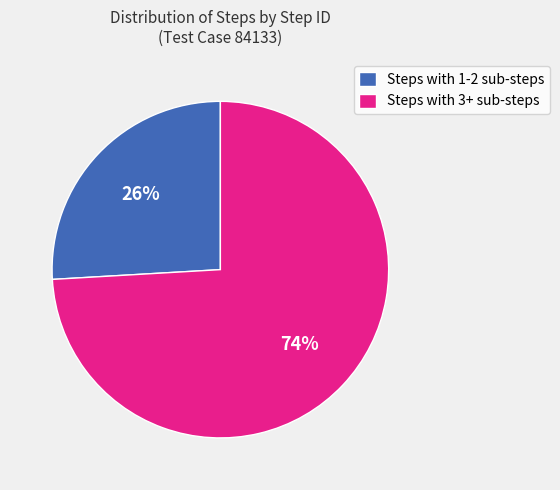

Count the number of slices in the pie.

2